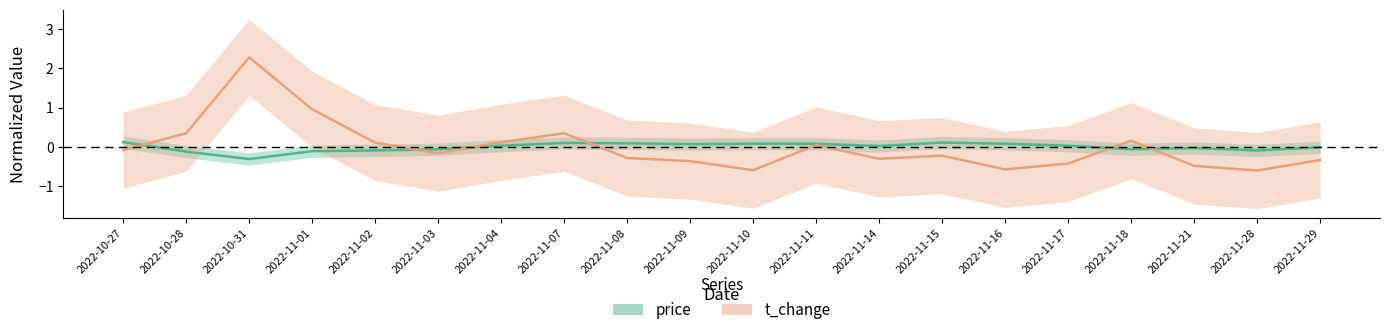

Reading left to right, list all the values displayed in this chart.

price (normalized): 0.1	-0.1	-0.3	-0.1	-0.1	-0.1	0.0	0.1	0.1	0.1	0.1	0.1	0.0	0.1	0.1	0.0	-0.1	-0.0	-0.1	-0.0
t_change (normalized): -0.1	0.4	2.3	1.0	0.1	-0.2	0.1	0.4	-0.3	-0.4	-0.6	0.1	-0.3	-0.2	-0.6	-0.4	0.2	-0.5	-0.6	-0.3